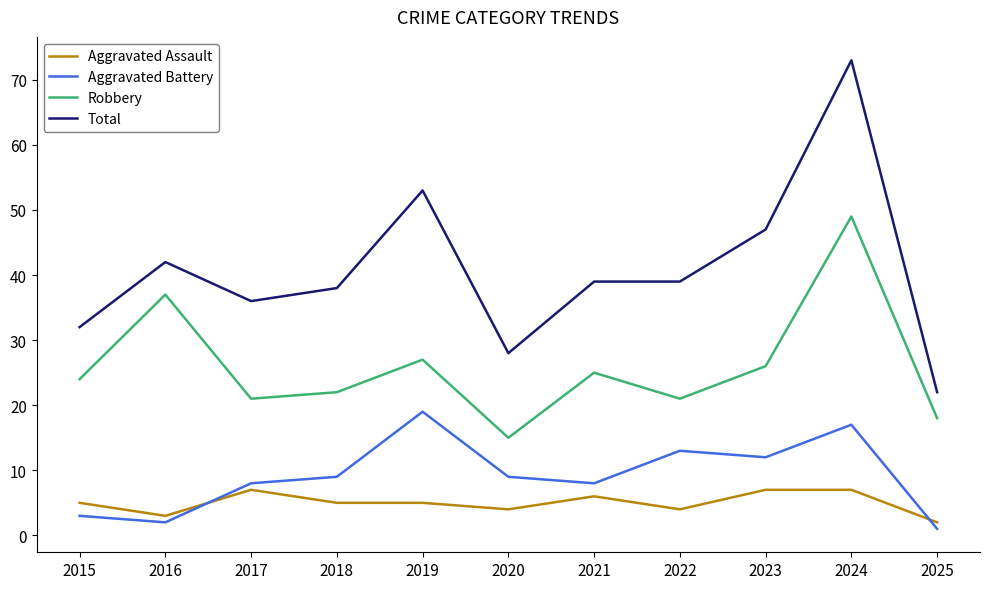

What is the sum of all Robbery values?

285